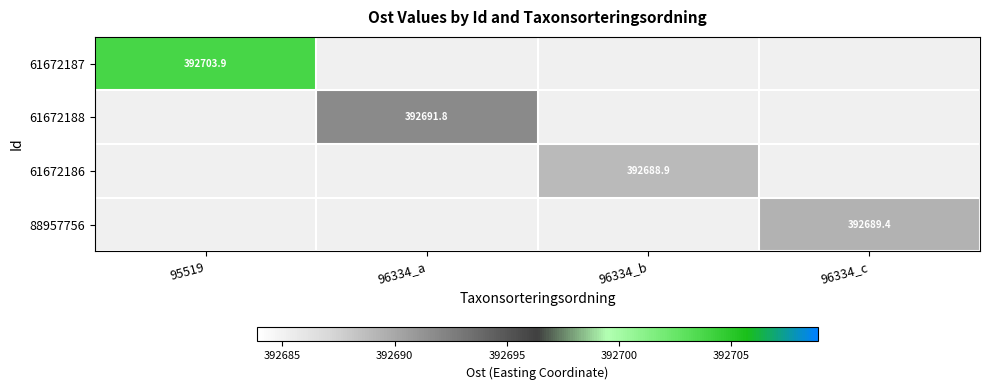

The 61672187 series shows 392703.9 at 95519. True or false?

True